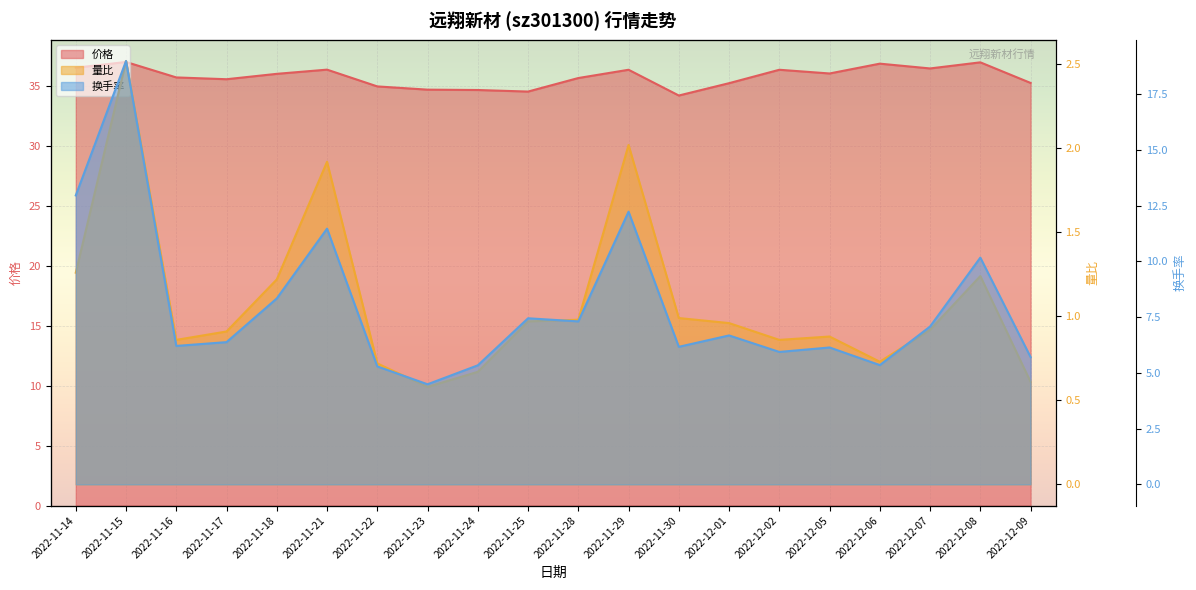

Reading left to right, extract all data points from this chart.

价格: 2022-11-14=36.5	2022-11-15=37.0	2022-11-16=35.7	2022-11-17=35.6	2022-11-18=36.0	2022-11-21=36.4	2022-11-22=35.0	2022-11-23=34.7	2022-11-24=34.7	2022-11-25=34.6	2022-11-28=35.7	2022-11-29=36.4	2022-11-30=34.2	2022-12-01=35.3	2022-12-02=36.4	2022-12-05=36.1	2022-12-06=36.9	2022-12-07=36.5	2022-12-08=37.0	2022-12-09=35.3
量比: 2022-11-14=1.3	2022-11-15=2.5	2022-11-16=0.9	2022-11-17=0.9	2022-11-18=1.2	2022-11-21=1.9	2022-11-22=0.7	2022-11-23=0.6	2022-11-24=0.7	2022-11-25=1.0	2022-11-28=1.0	2022-11-29=2.0	2022-11-30=1.0	2022-12-01=1.0	2022-12-02=0.9	2022-12-05=0.9	2022-12-06=0.7	2022-12-07=0.9	2022-12-08=1.2	2022-12-09=0.6
换手率: 2022-11-14=13.0	2022-11-15=19.0	2022-11-16=6.2	2022-11-17=6.4	2022-11-18=8.3	2022-11-21=11.5	2022-11-22=5.3	2022-11-23=4.5	2022-11-24=5.3	2022-11-25=7.5	2022-11-28=7.3	2022-11-29=12.2	2022-11-30=6.2	2022-12-01=6.7	2022-12-02=5.9	2022-12-05=6.1	2022-12-06=5.3	2022-12-07=7.1	2022-12-08=10.2	2022-12-09=5.7